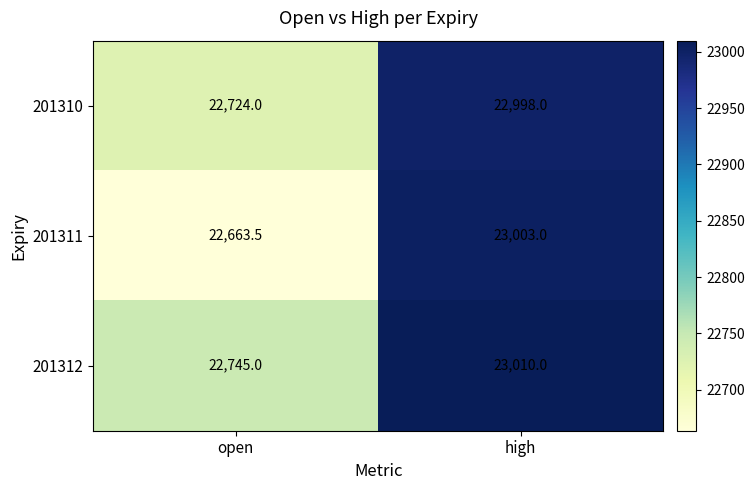

What is the minimum value shown in the chart?

22663.5